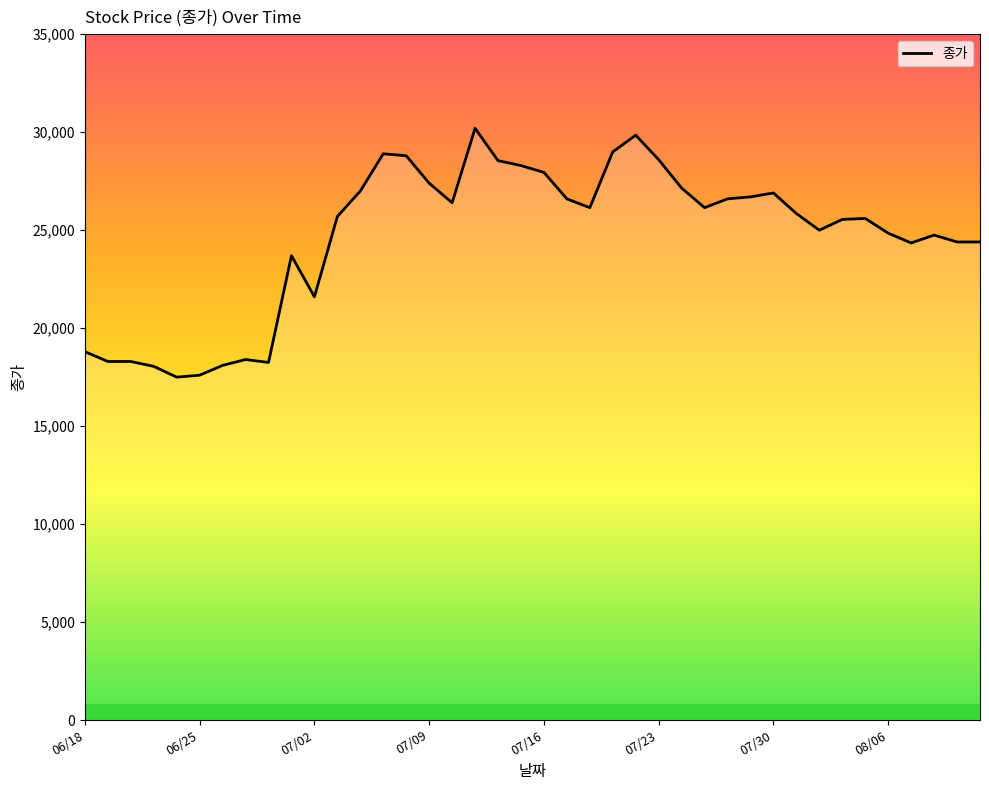

What is the difference between the maximum and minimum values?

12700